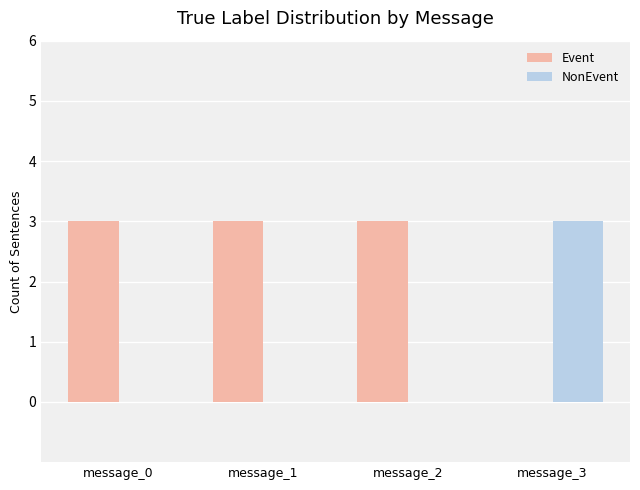

Are the bars grouped side by side (vs. stacked)?

Yes